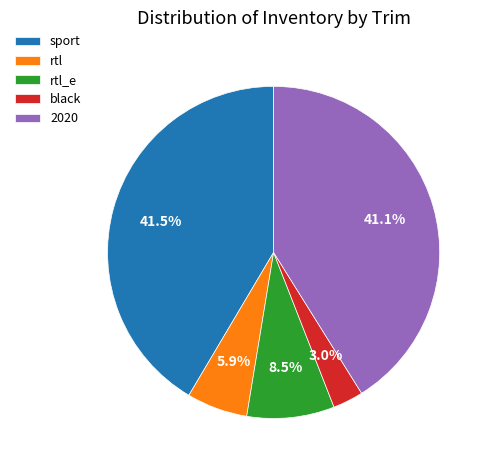

Which slice is the smallest?

black